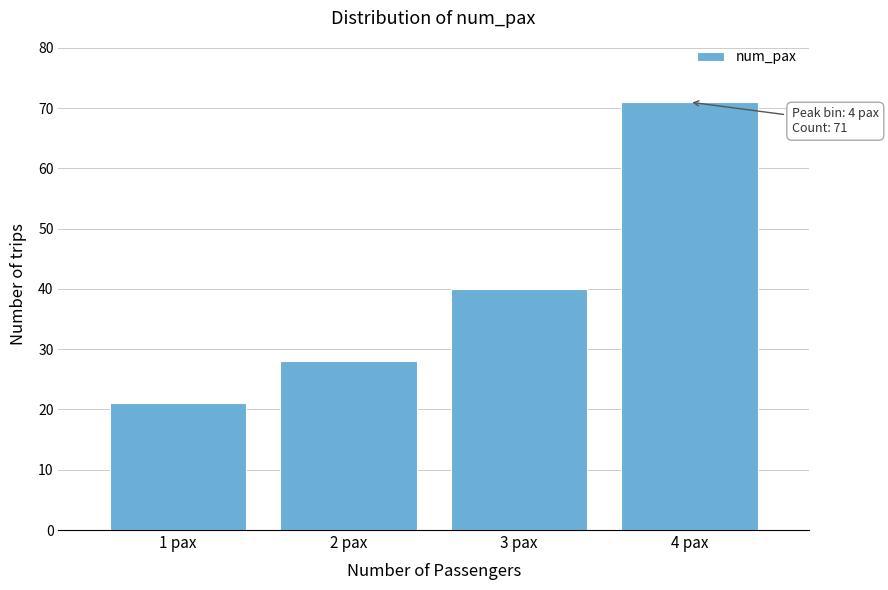

Over which range of the x-axis is the bar tallest?

3.5 to 4.5